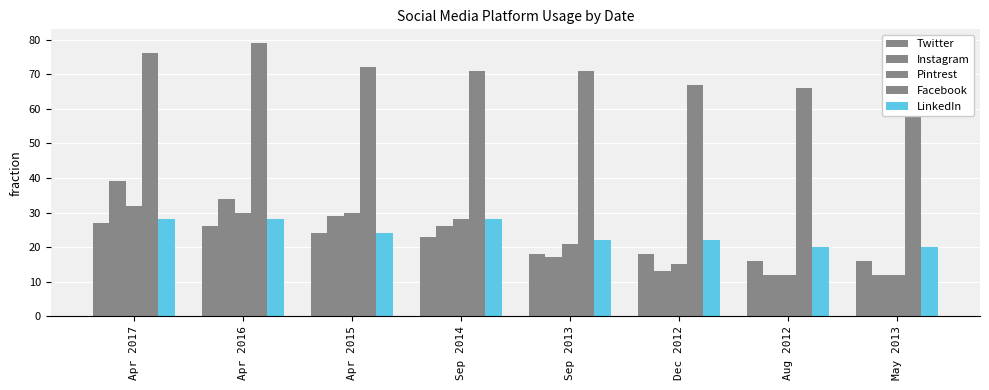

Reading right to left, transcribe all the data shown in this chart.

Twitter: May 2013=16	Aug 2012=16	Dec 2012=18	Sep 2013=18	Sep 2014=23	Apr 2015=24	Apr 2016=26	Apr 2017=27
Instagram: May 2013=12	Aug 2012=12	Dec 2012=13	Sep 2013=17	Sep 2014=26	Apr 2015=29	Apr 2016=34	Apr 2017=39
Pintrest: May 2013=12	Aug 2012=12	Dec 2012=15	Sep 2013=21	Sep 2014=28	Apr 2015=30	Apr 2016=30	Apr 2017=32
Facebook: May 2013=66	Aug 2012=66	Dec 2012=67	Sep 2013=71	Sep 2014=71	Apr 2015=72	Apr 2016=79	Apr 2017=76
LinkedIn: May 2013=20	Aug 2012=20	Dec 2012=22	Sep 2013=22	Sep 2014=28	Apr 2015=24	Apr 2016=28	Apr 2017=28